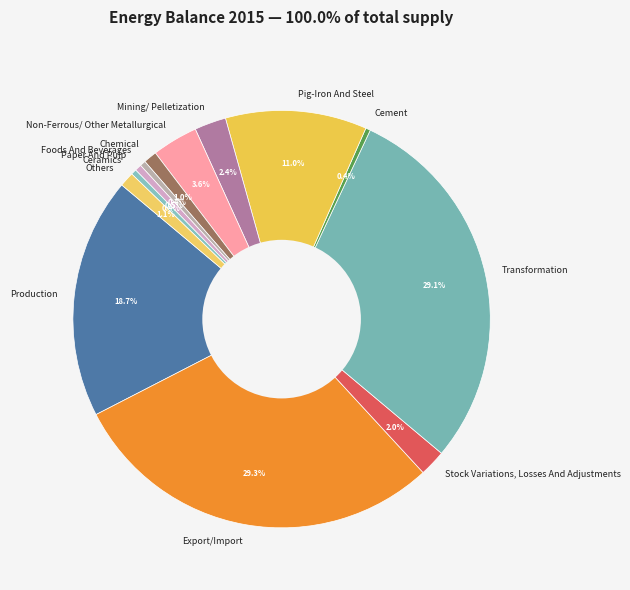

To the nearest percent, what percentage of the pie is Stock Variations, Losses And Adjustments?

2%